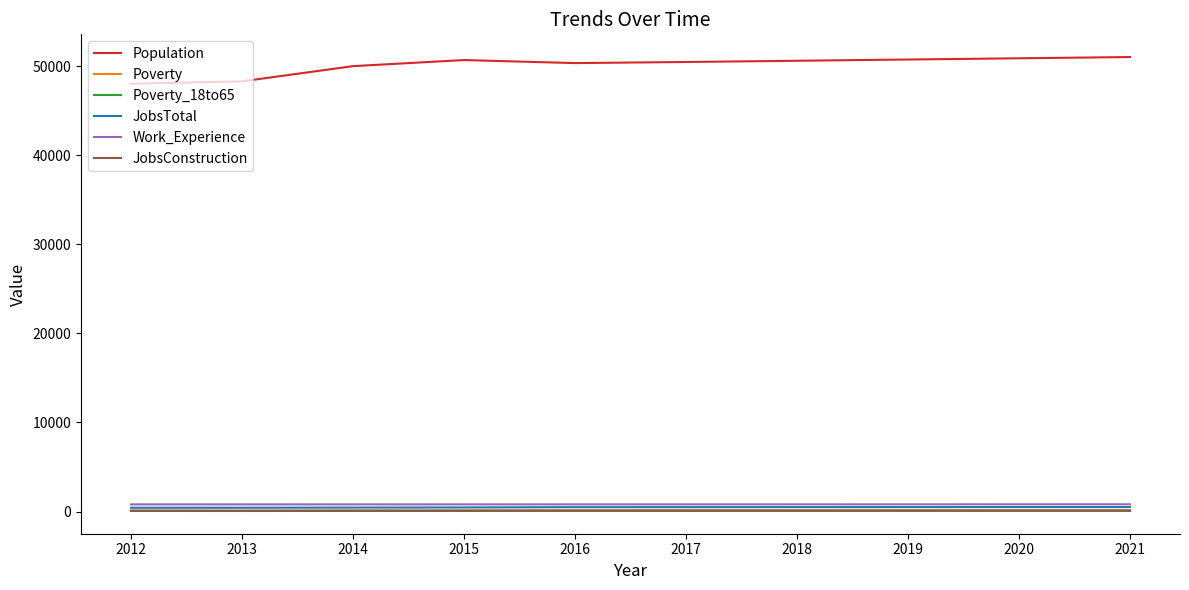

True or false: Poverty_18to65 and Population intersect in this chart.

False